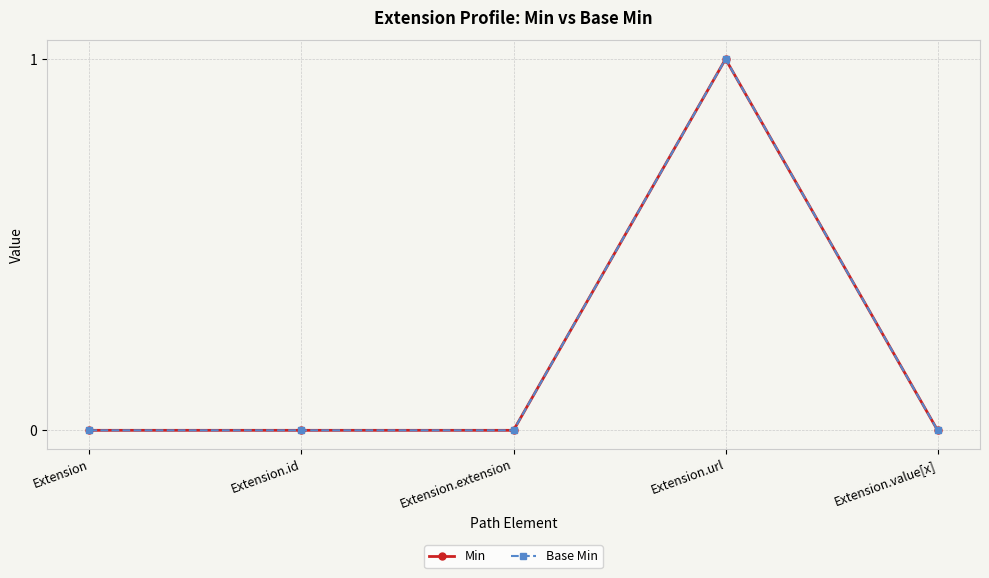

At which category does Min reach its first local peak?

Extension.url